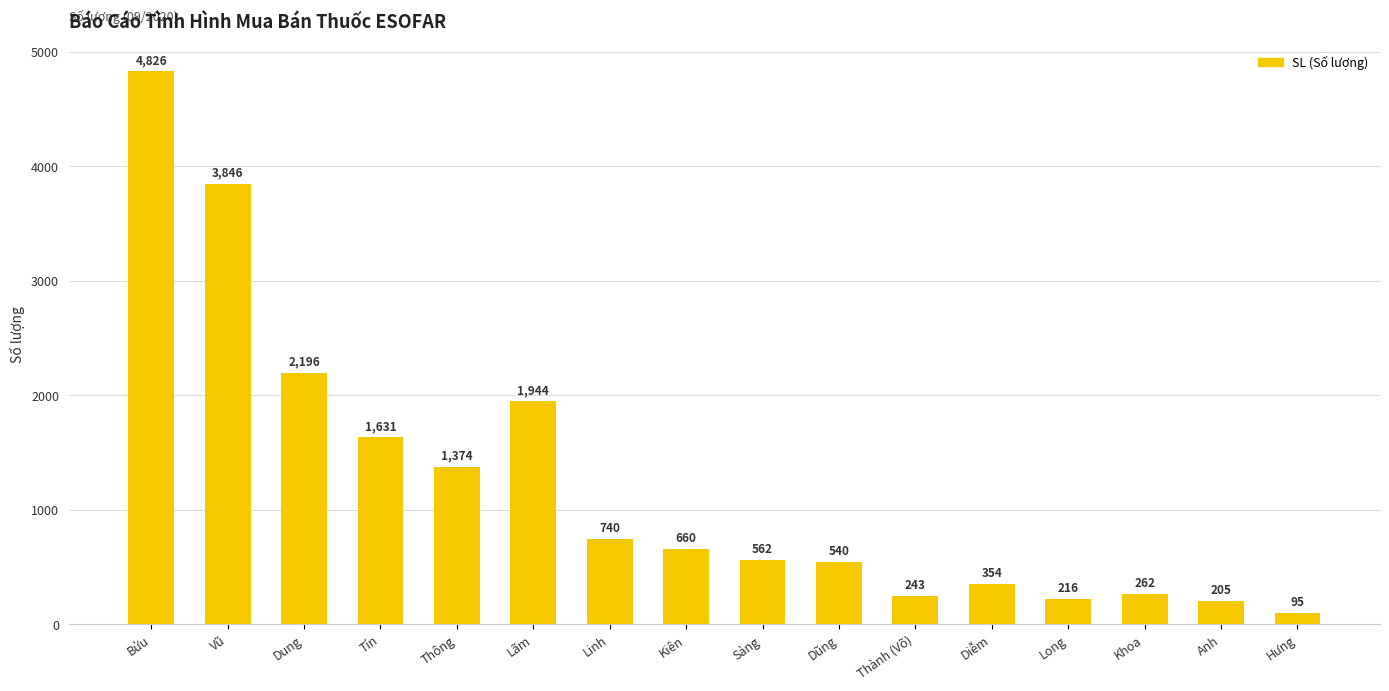

True or false: the data shows 7387 at Bửu.

False